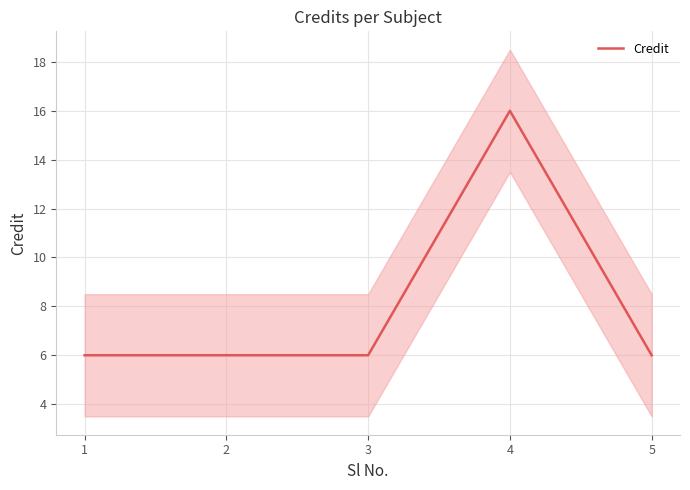

How many points are higher than both their immediate neighbors (excluding endpoints)?

1